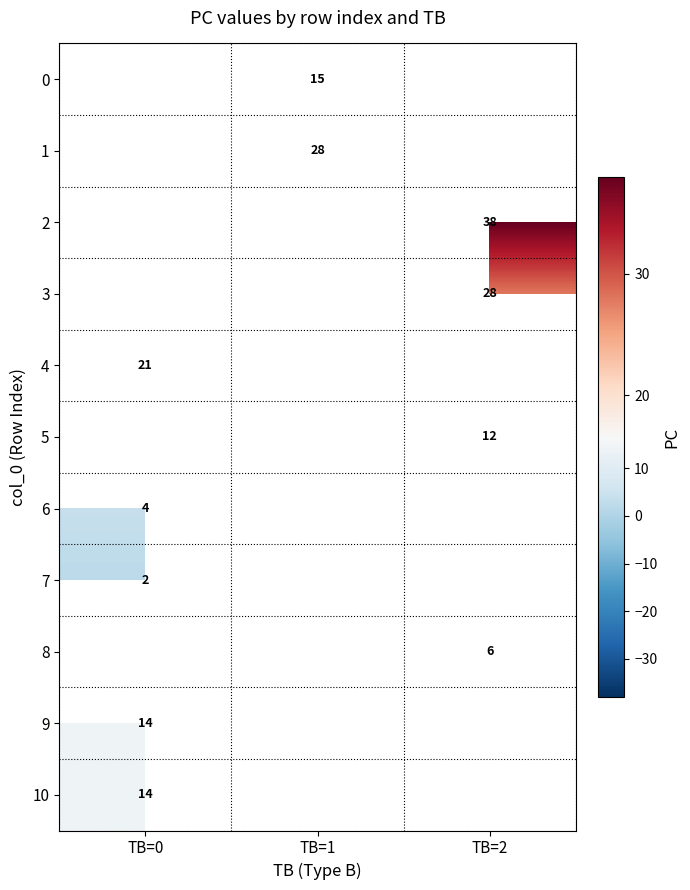

The value of 2 at TB=2 is 64. True or false?

False